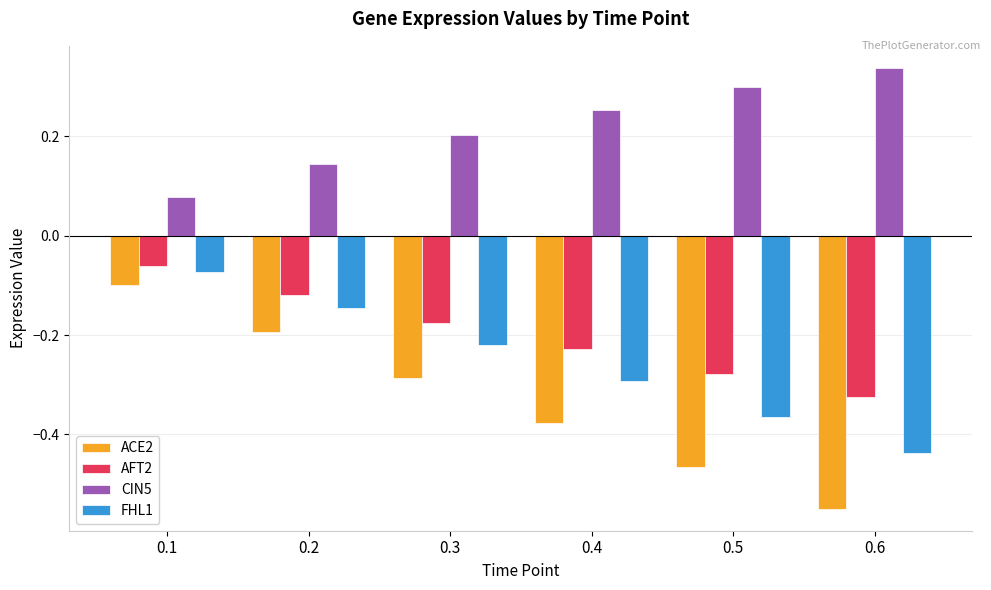

Is the value of FHL1 at 0.3 greater than the value of CIN5 at 0.5?

No